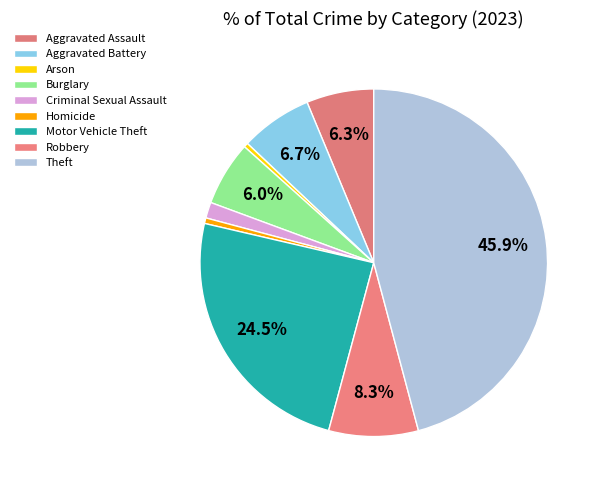

How many segments does this pie chart have?

9